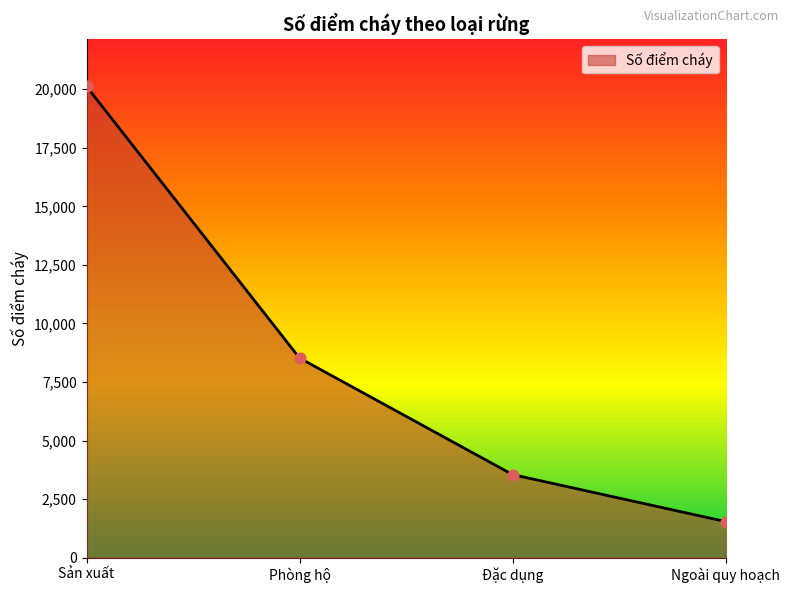

Approximately how many times larger is the value at Phòng hộ compared to Đặc dụng?

2.4